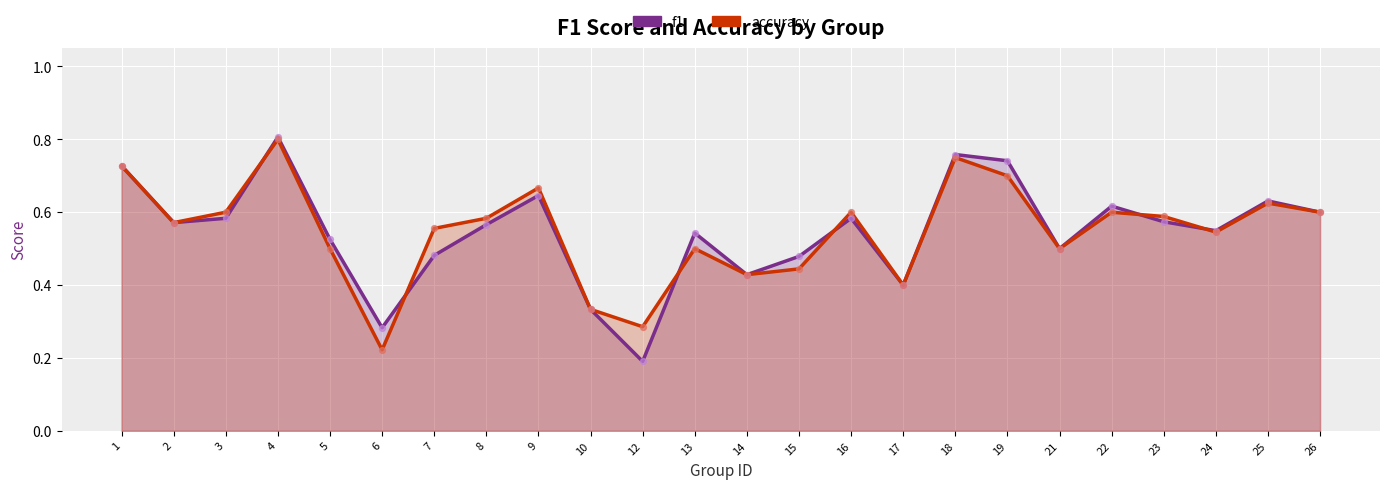

Which series has the widest spread of Y values?

f1